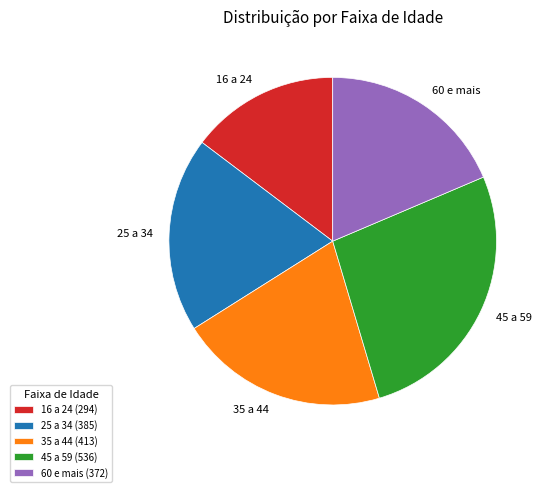

Which has a higher value, 45 a 59 or 35 a 44?

45 a 59